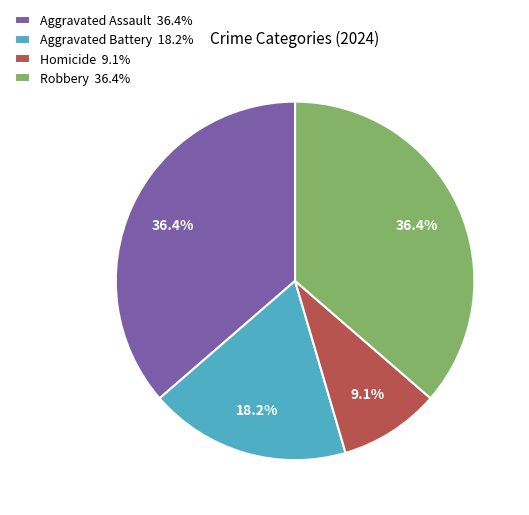

To the nearest percent, what is the difference between the Aggravated Assault and Homicide slice percentages?

27%